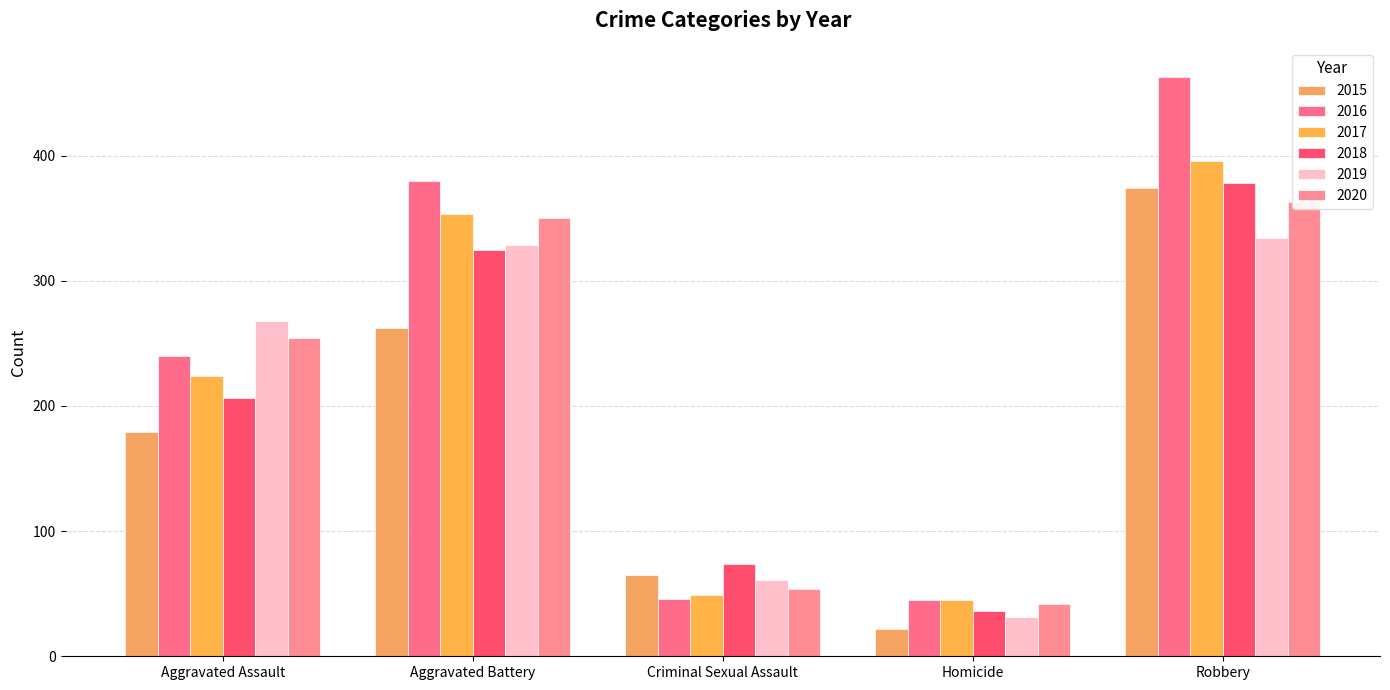

Which series has the largest total across all categories?

2016